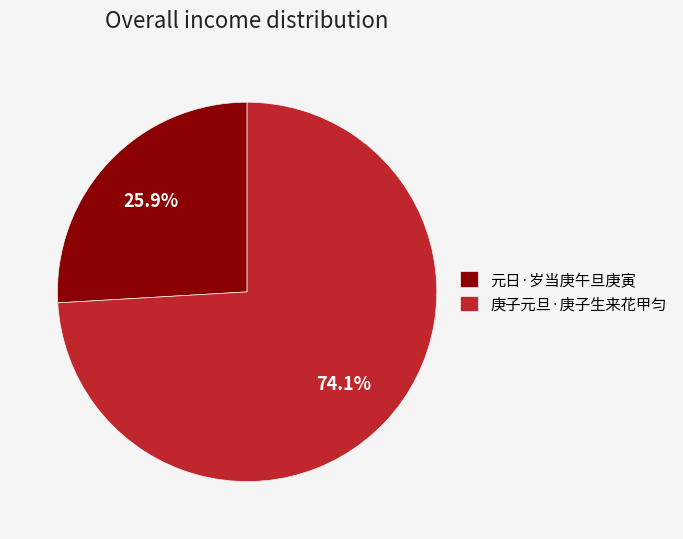

Approximately how many times larger is the value at 庚子元旦·庚子生来花甲匀 compared to 元日·岁当庚午旦庚寅?

2.9